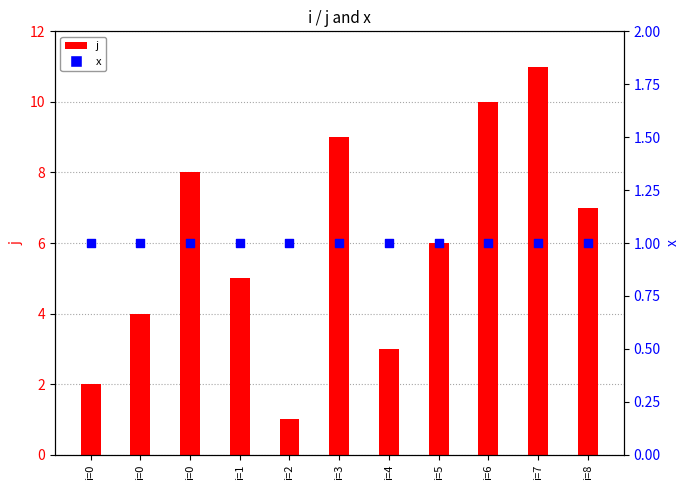

What is the total value across all series at i=3?

10